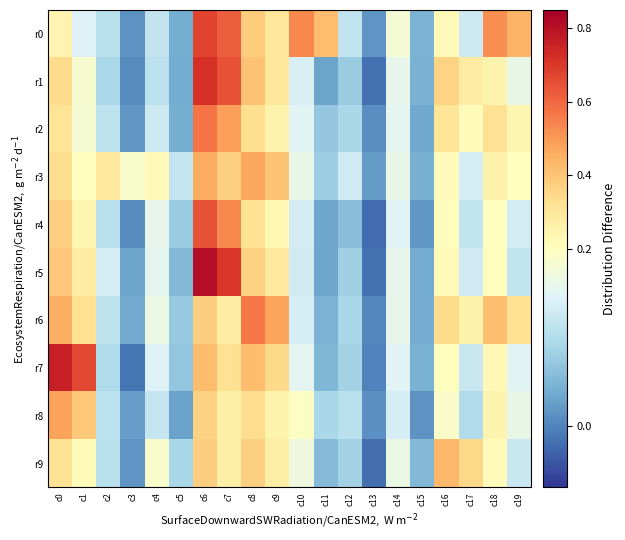

At which category is the sum across all series the highest?

c6